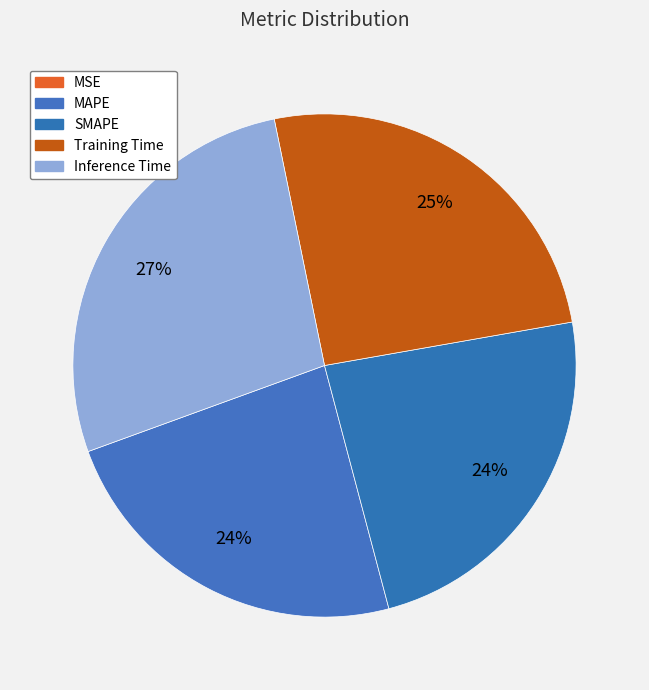

Which category has the smallest portion of the pie?

MSE